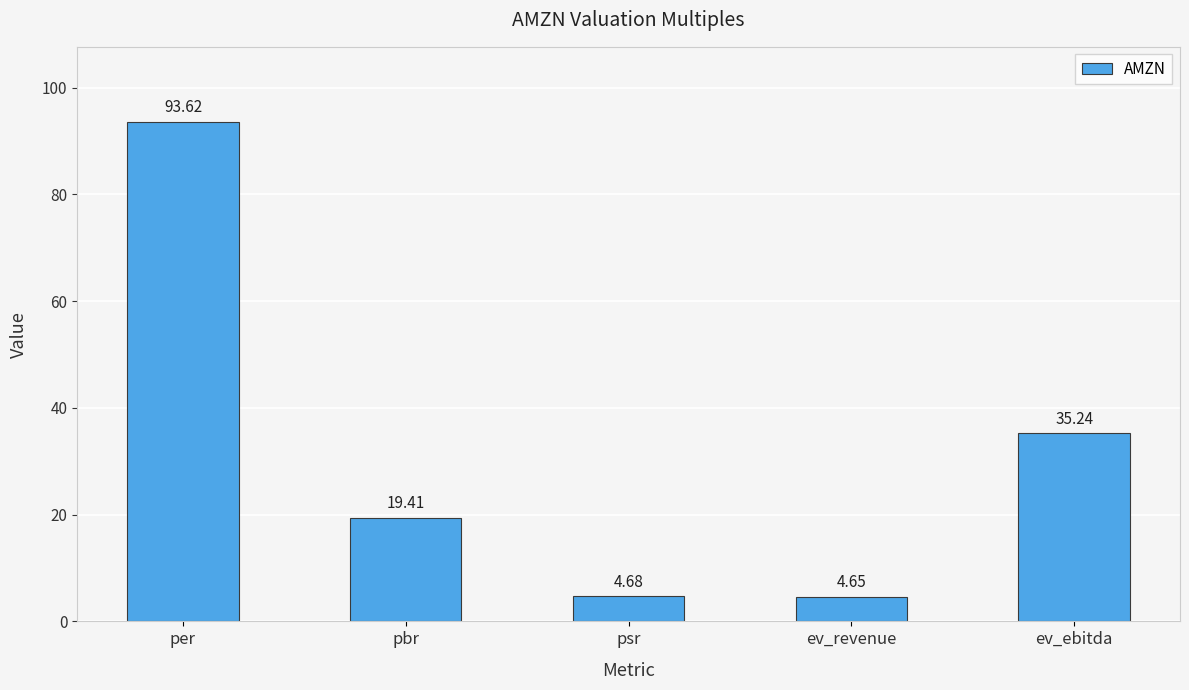

How many bars are there in total?

5